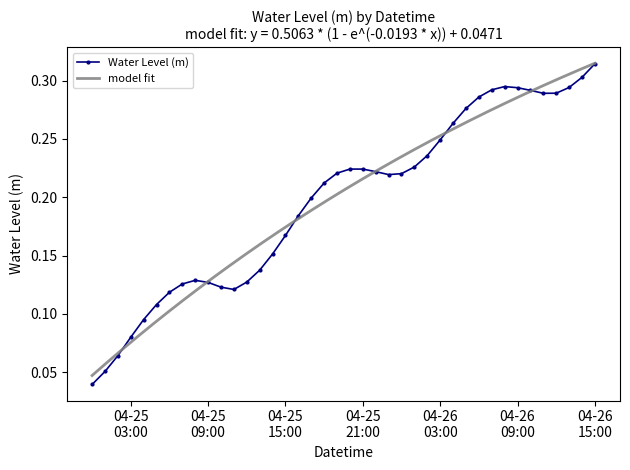

Reading left to right, list all the values displayed in this chart.

0.0	0.1	0.1	0.1	0.1	0.1	0.1	0.1	0.1	0.1	0.1	0.1	0.1	0.1	0.2	0.2	0.2	0.2	0.2	0.2	0.2	0.2	0.2	0.2	0.2	0.2	0.2	0.2	0.3	0.3	0.3	0.3	0.3	0.3	0.3	0.3	0.3	0.3	0.3	0.3